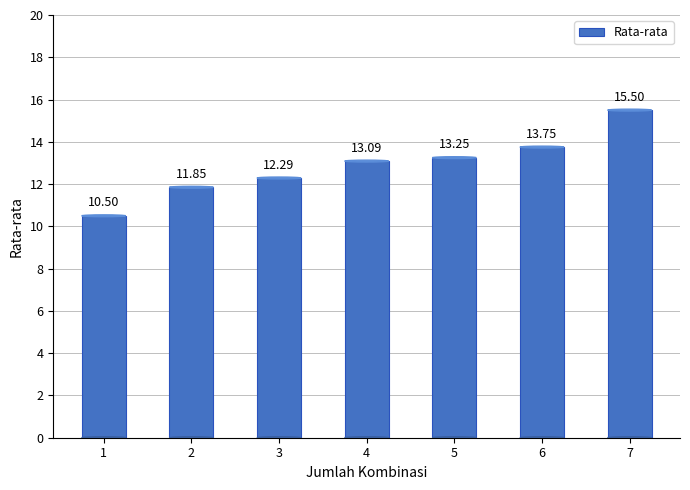

What is the difference between the maximum and minimum values?

5.0